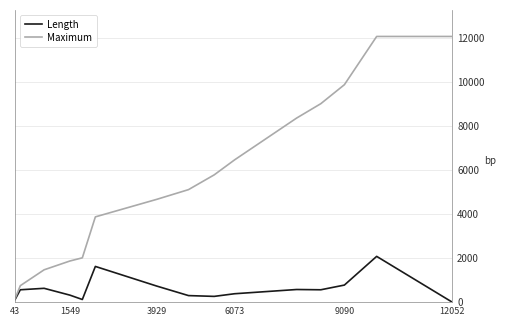

Rank the series by their maximum value, from lowest to highest.

Length, Maximum